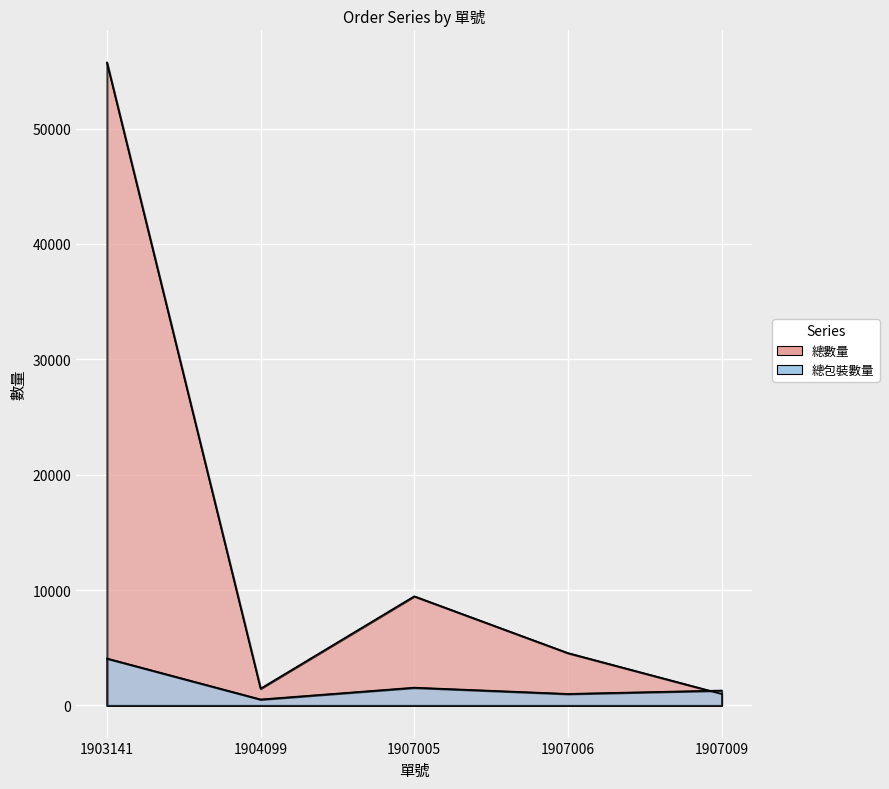

Reading right to left, what are all the values shown in this chart?

總數量: 1907009=1000	1907006=4540	1907005=9460	1904099=1456	1903141=55728
總包裝數量: 1907009=1293	1907006=1000	1907005=1542	1904099=518	1903141=4069